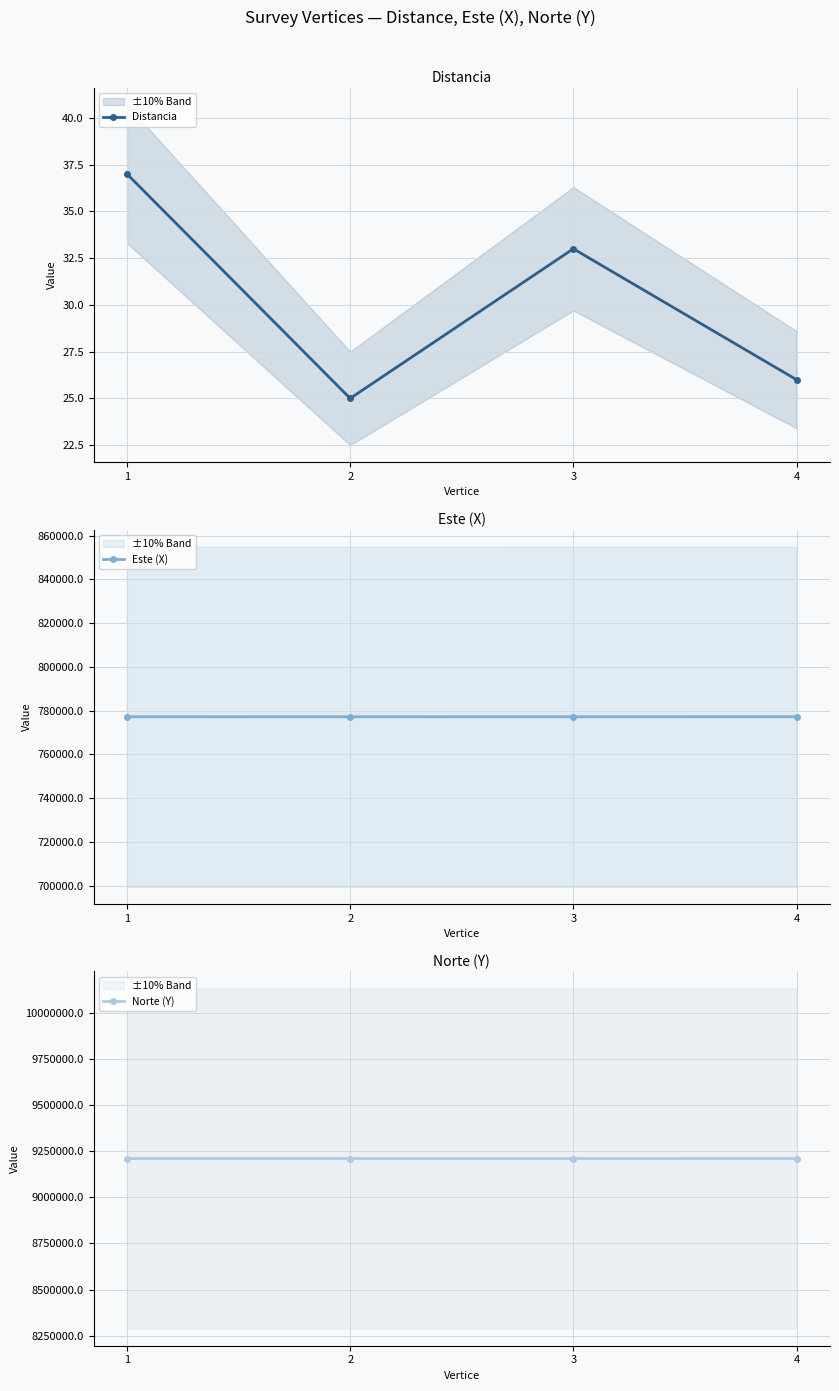

True or false: Este (X) and Distancia cross at least once.

False